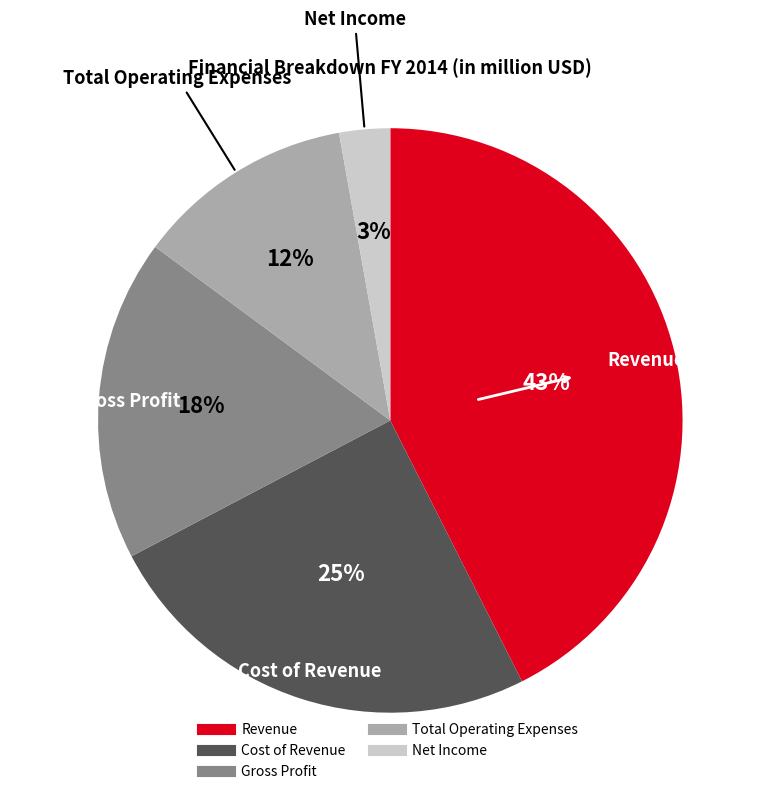

Between Gross Profit and Cost of Revenue, which is larger?

Cost of Revenue